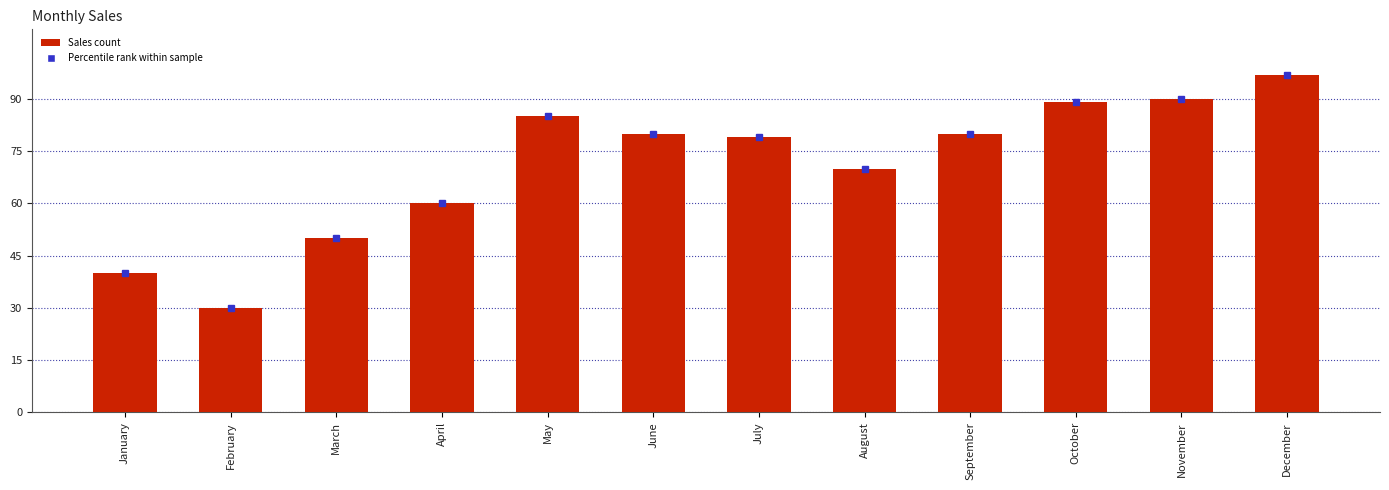

Read the value at December, to the nearest 5.

95